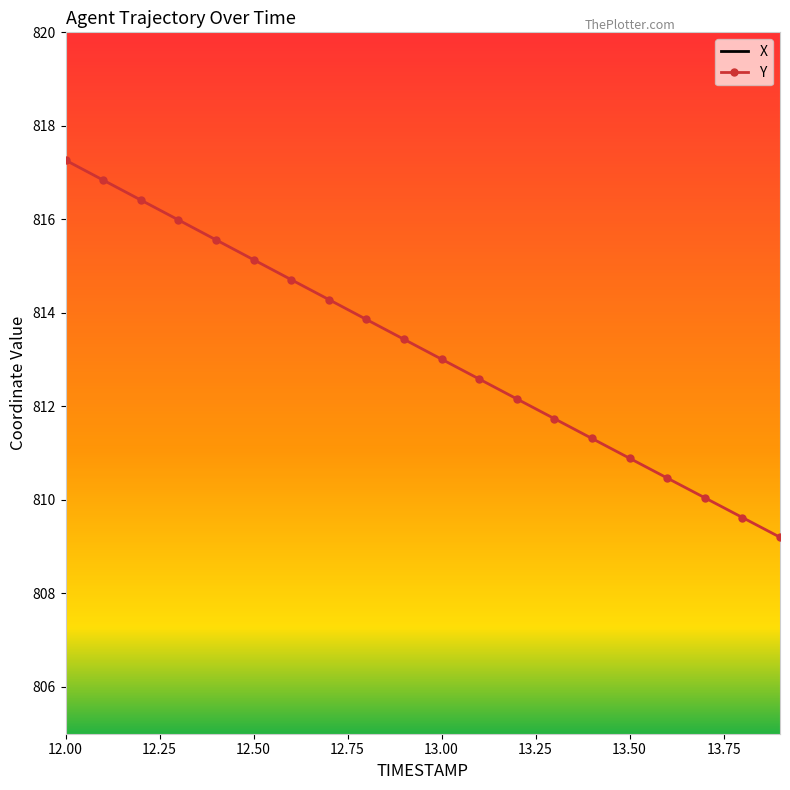

What are all the series names shown in the legend?

X, Y